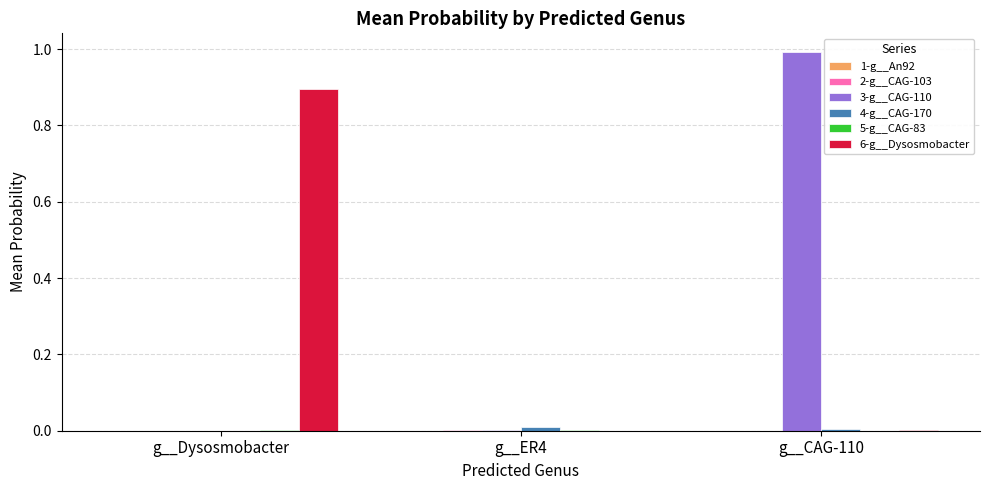

What is the maximum value shown in the chart?

1.0